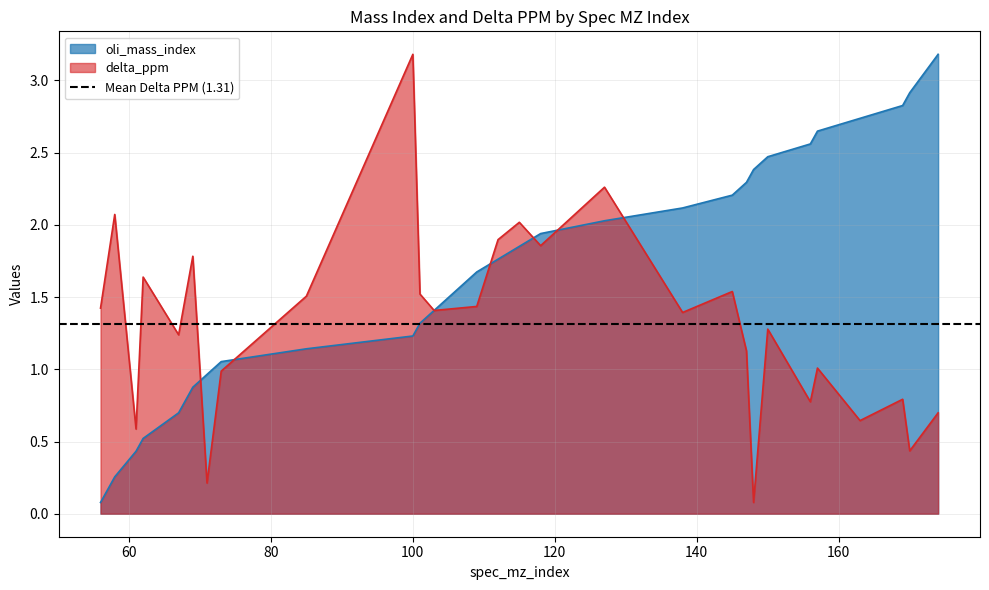

Where does the oli_mass_index series first go above 1?

73